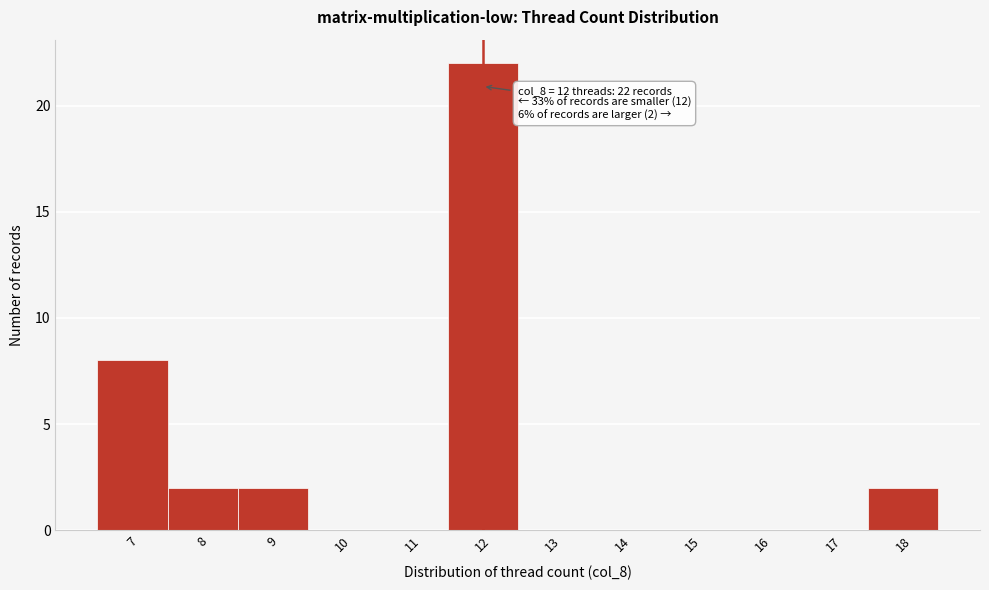

Which range on the x-axis has the tallest bar?

11.5 to 12.5